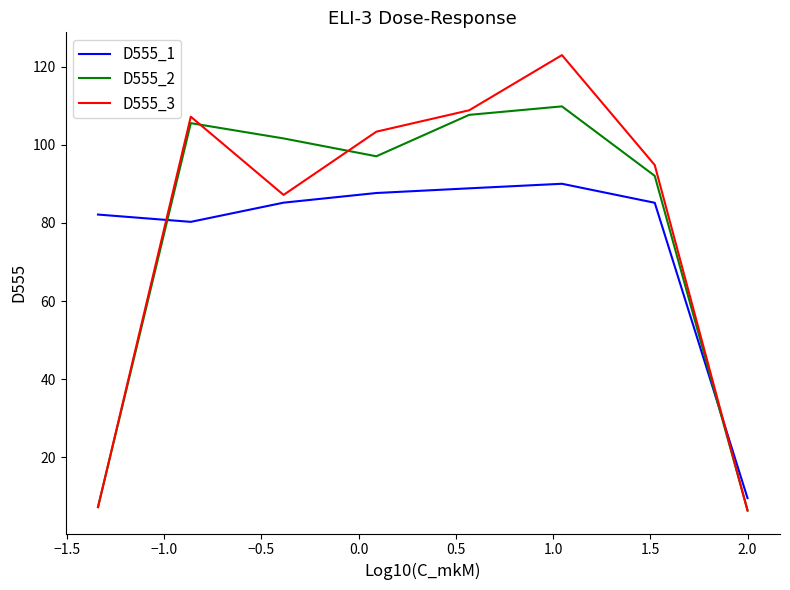

How many lines are shown in the chart?

3